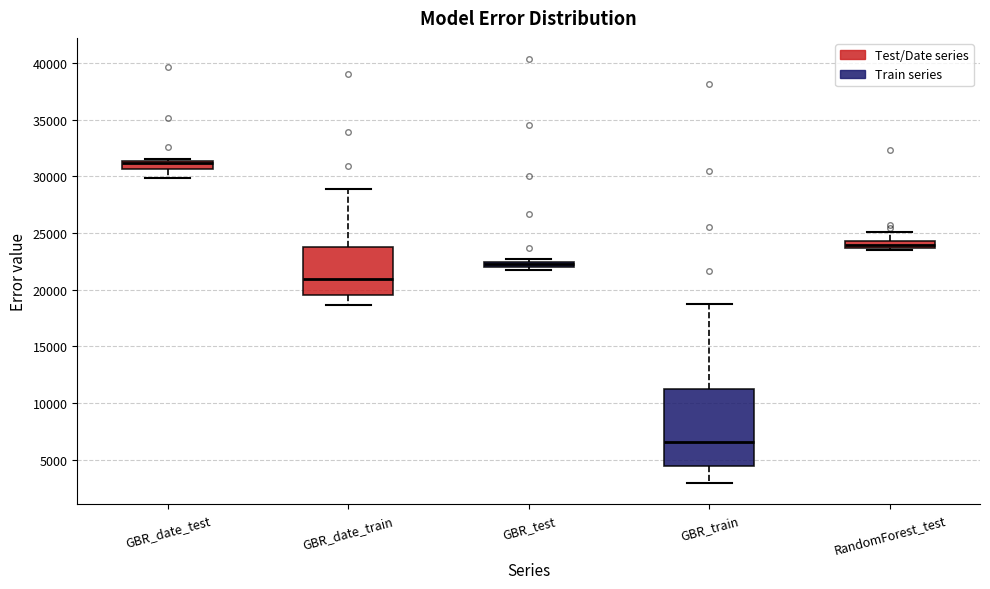

Which box is the tallest, from its lower edge to its upper edge?

GBR_train